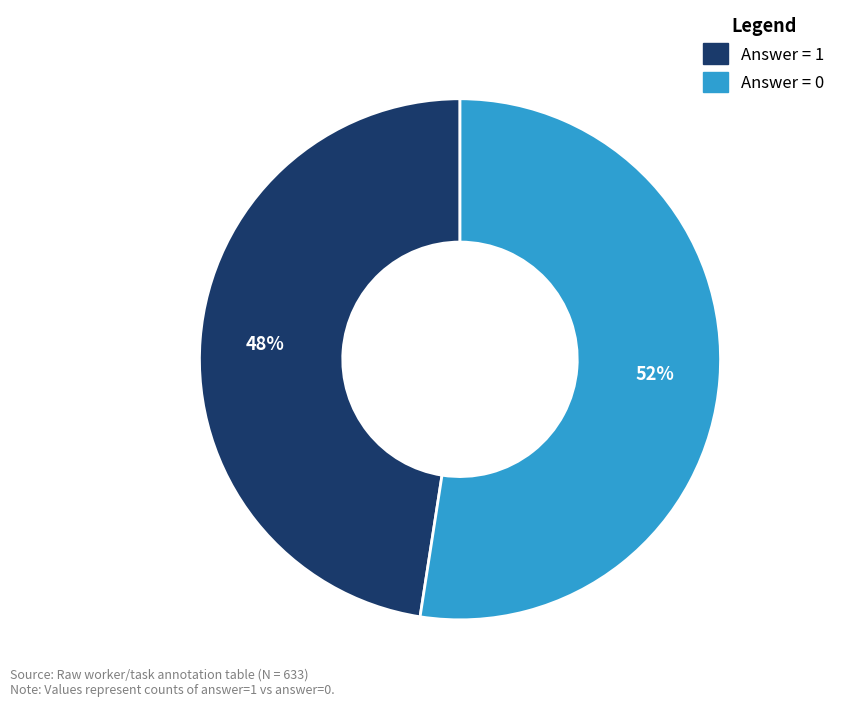

What is the largest slice in the pie chart?

Answer = 0